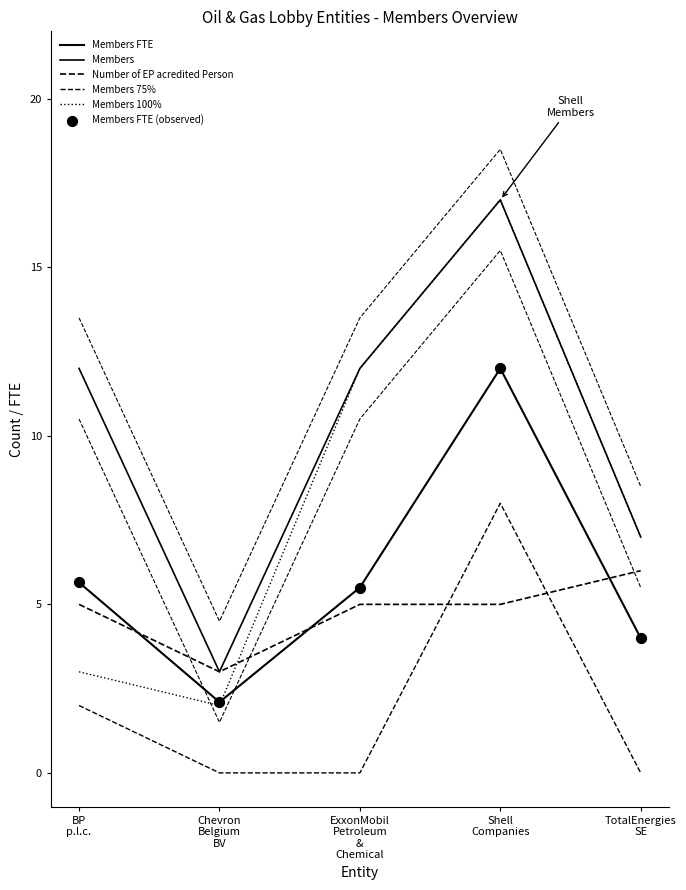

What are all the series names shown in the legend?

Members FTE, Members, Number of EP acredited Person, Members 75%, Members 100%, Members FTE (observed)